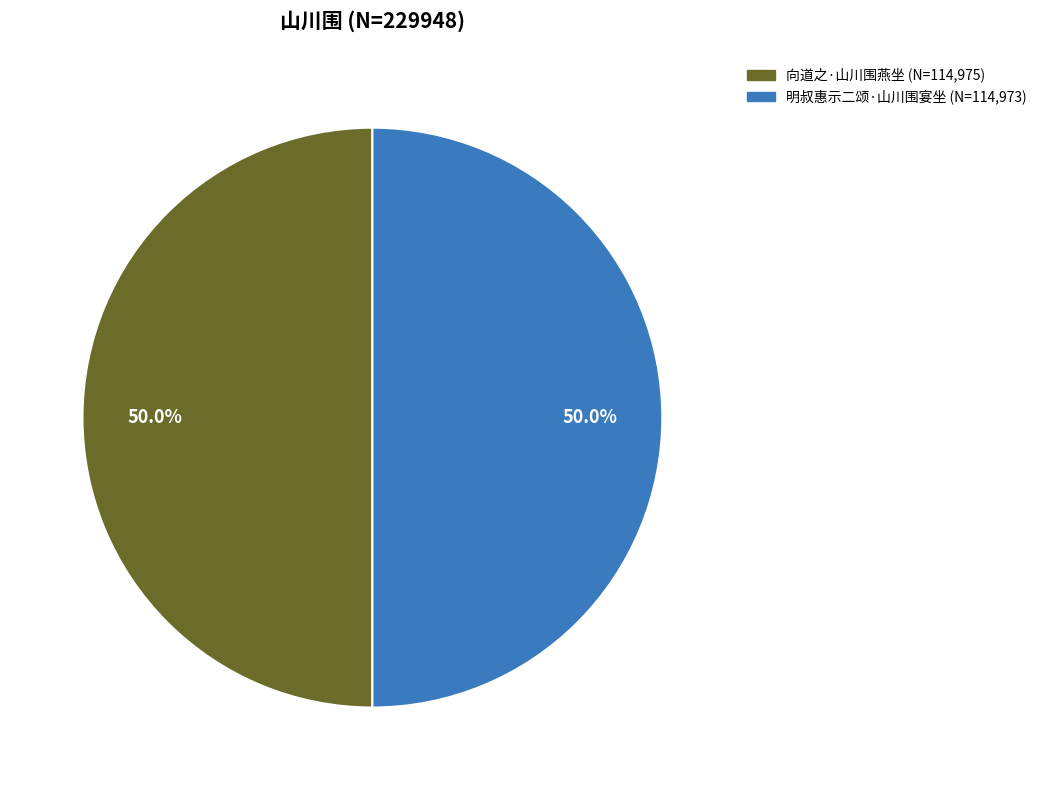

True or false: 向道之·山川围燕坐 accounts for 50% of the total.

True